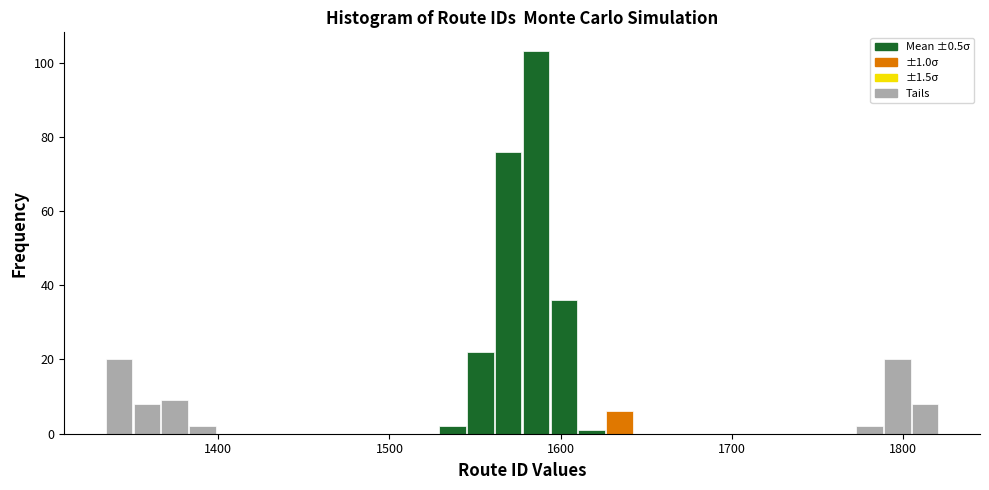

Read against the x-axis, roughly where is the centre of the tallest bar?

1590